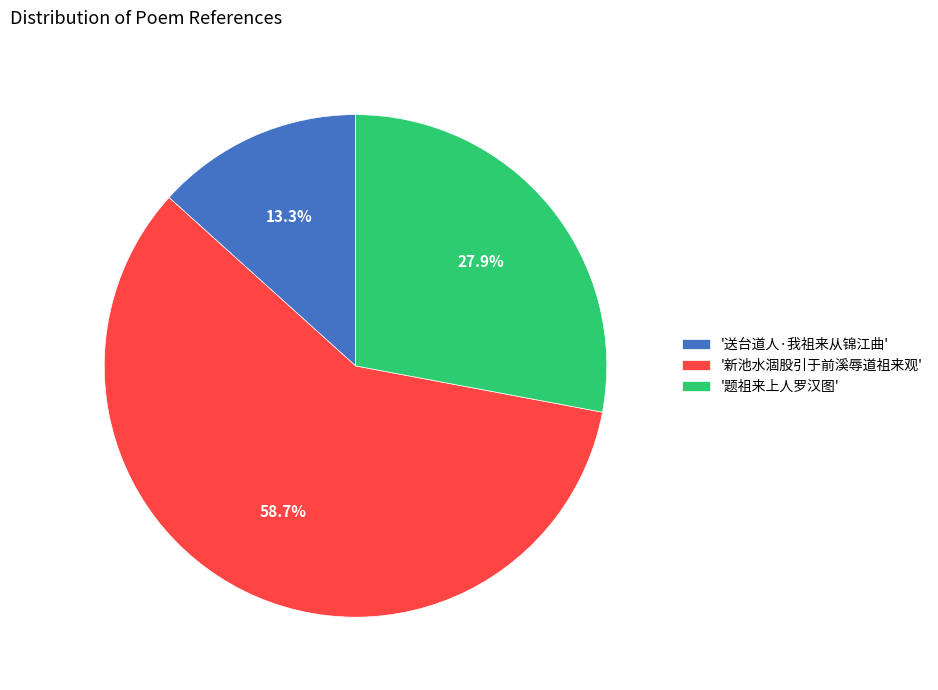

Which category accounts for the majority?

'新池水涸股引于前溪辱道祖来观'